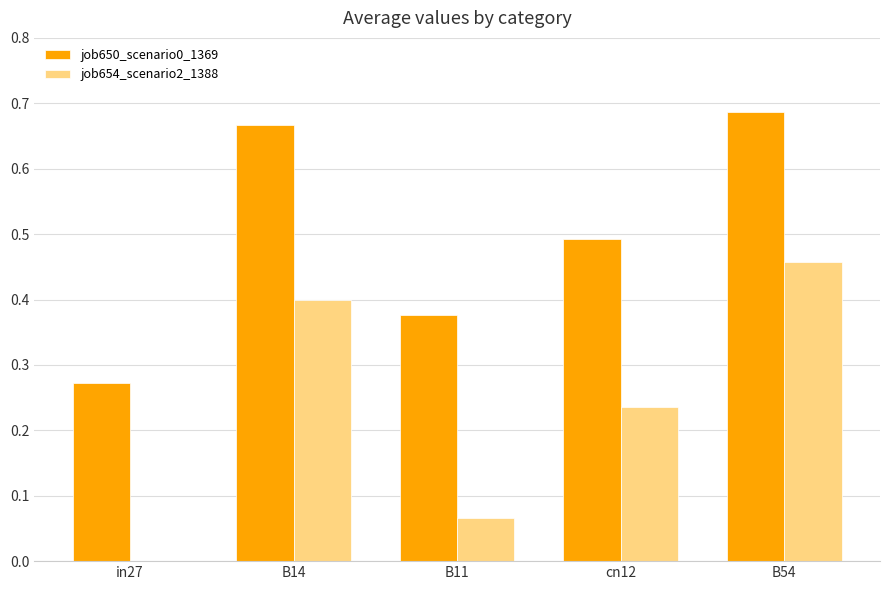

Where is job654_scenario2_1388 nearest to the value 0?

in27